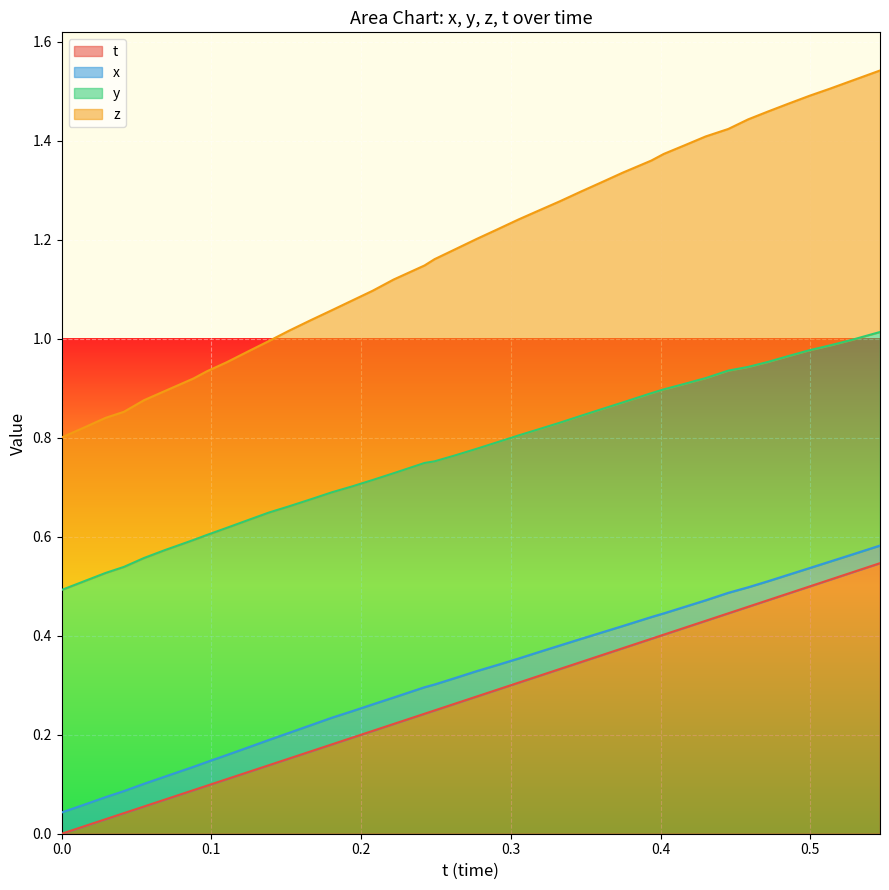

What are all the series names shown in the legend?

t, x, y, z